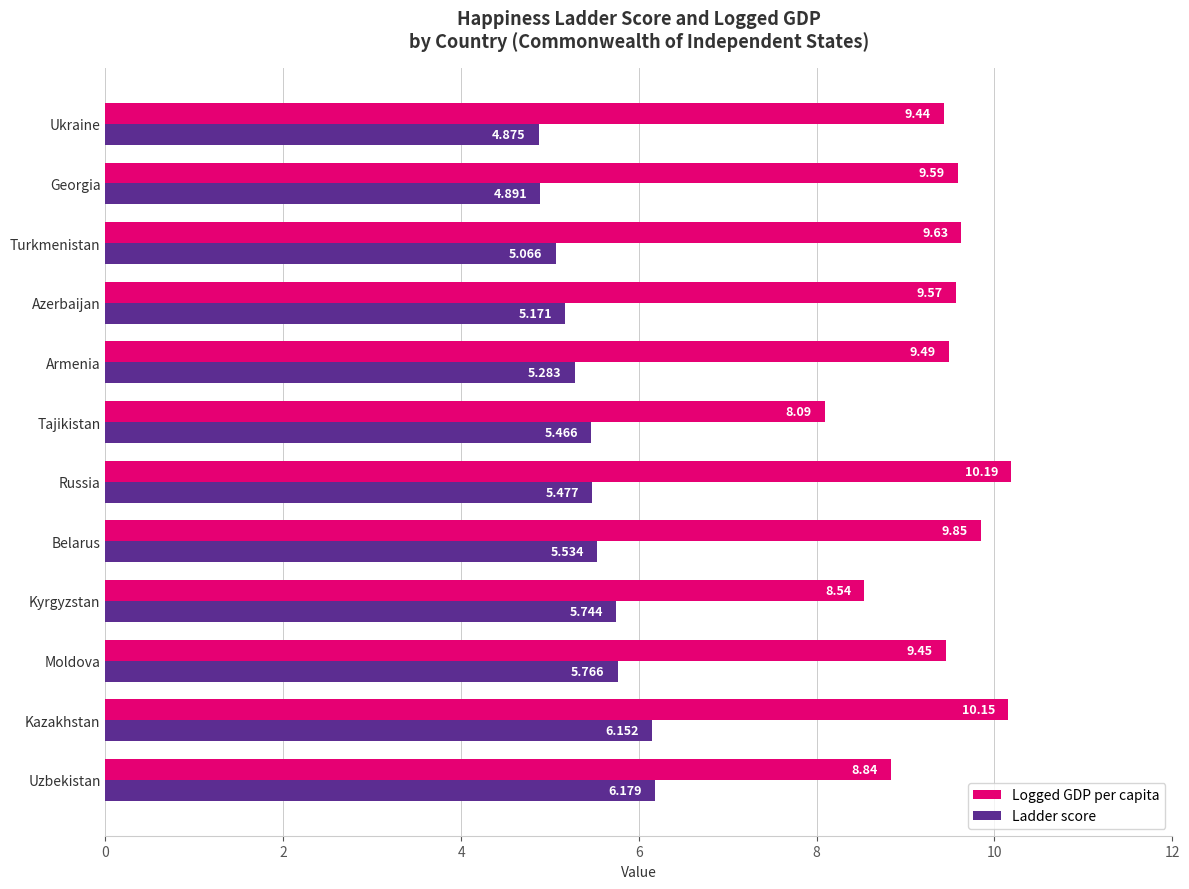

Which category has the lowest value across all series?

Ukraine